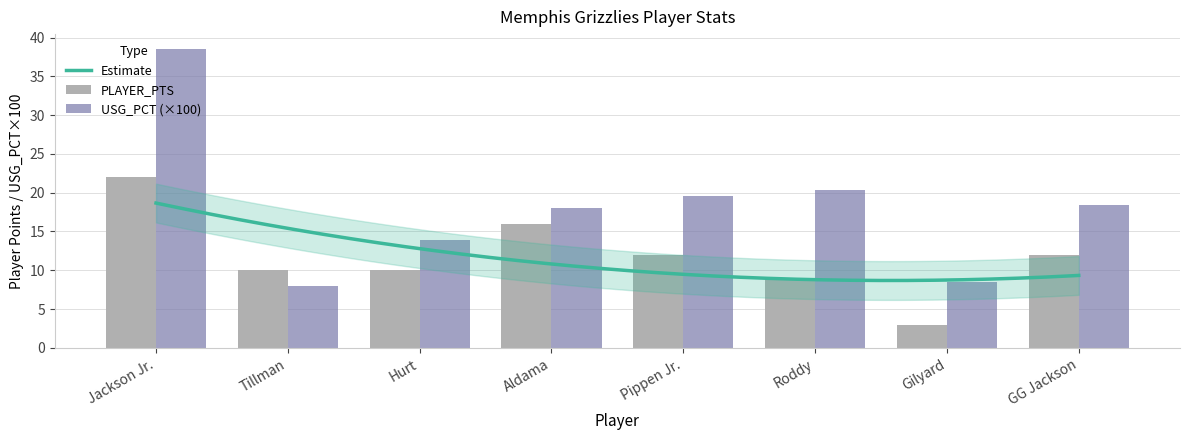

The value of PLAYER_PTS at Roddy is 4.6. True or false?

False